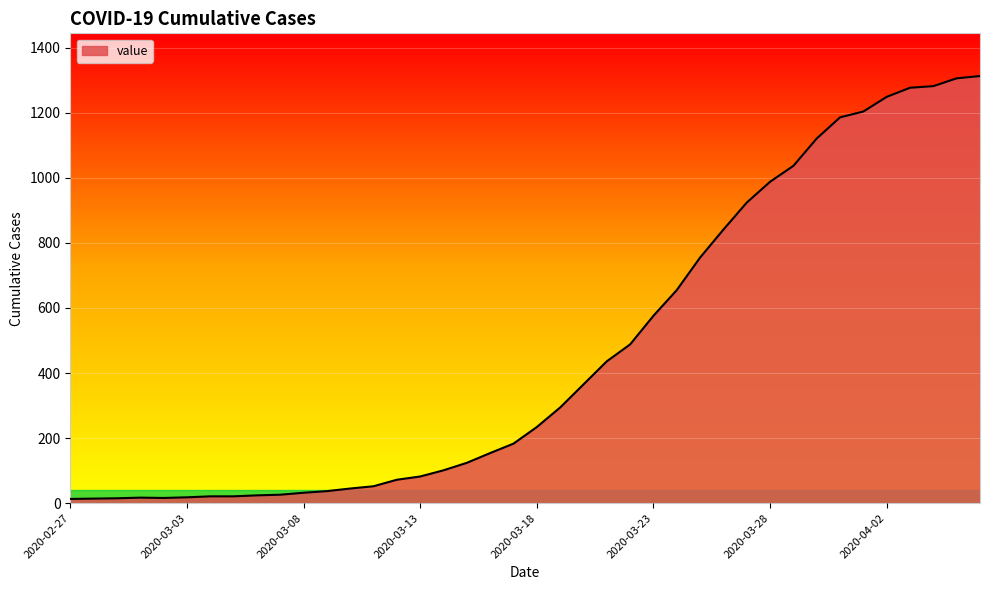

What is the greatest value displayed?

1313